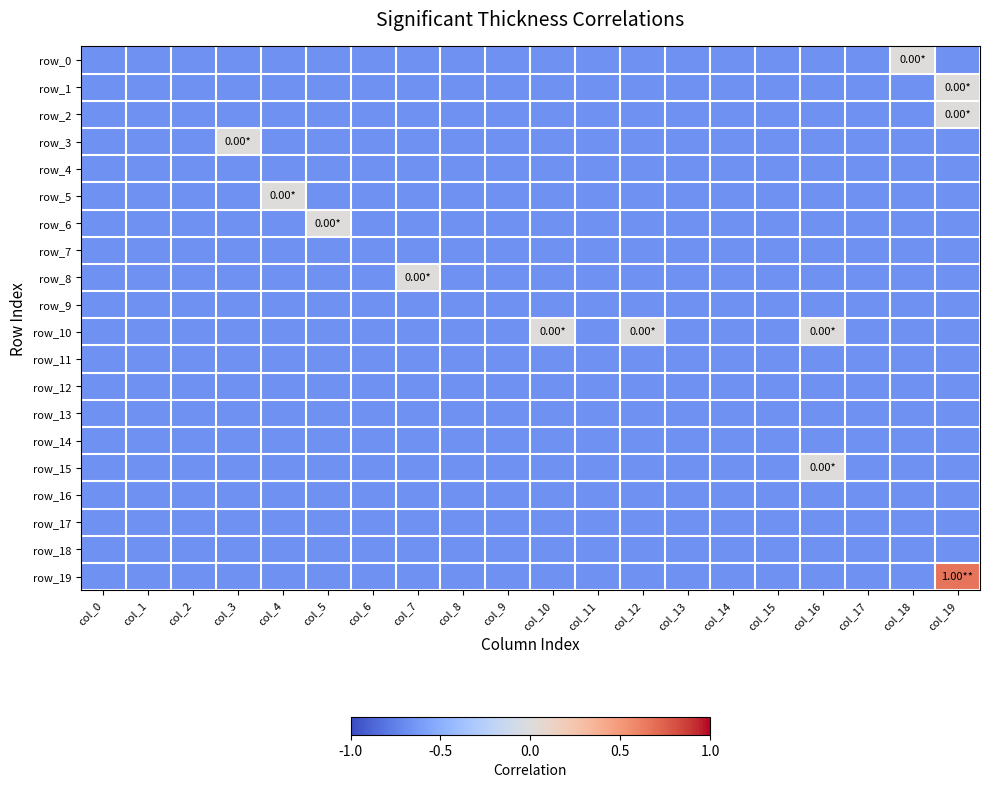

How many data points in row_1 are above -1?

1